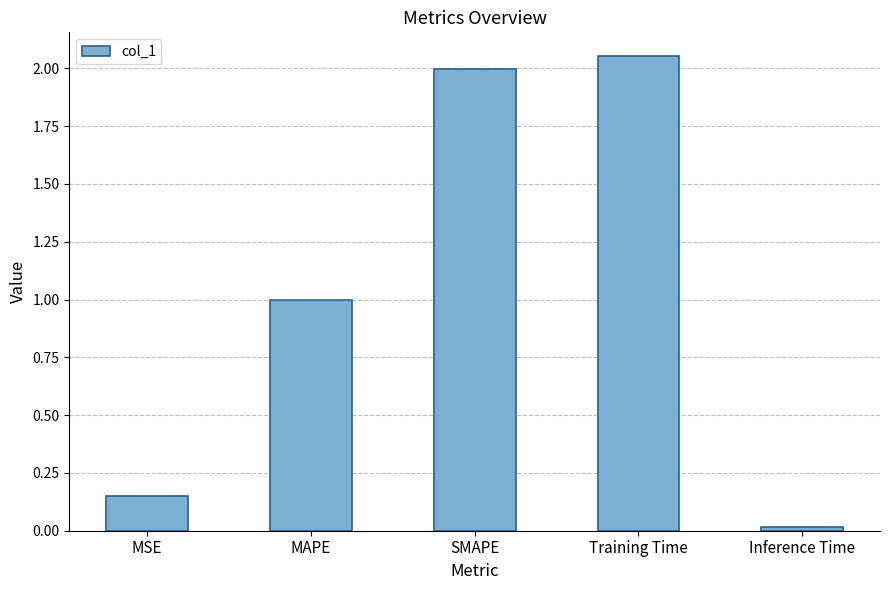

What is the change in value from MSE to Training Time?

+1.9